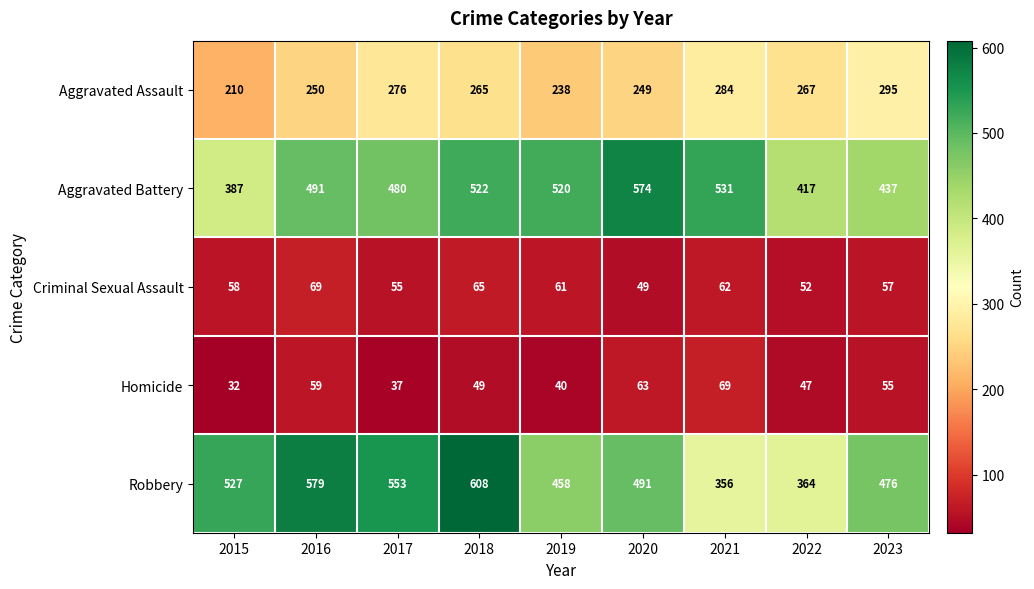

Which series has the largest range (max minus min)?

Robbery